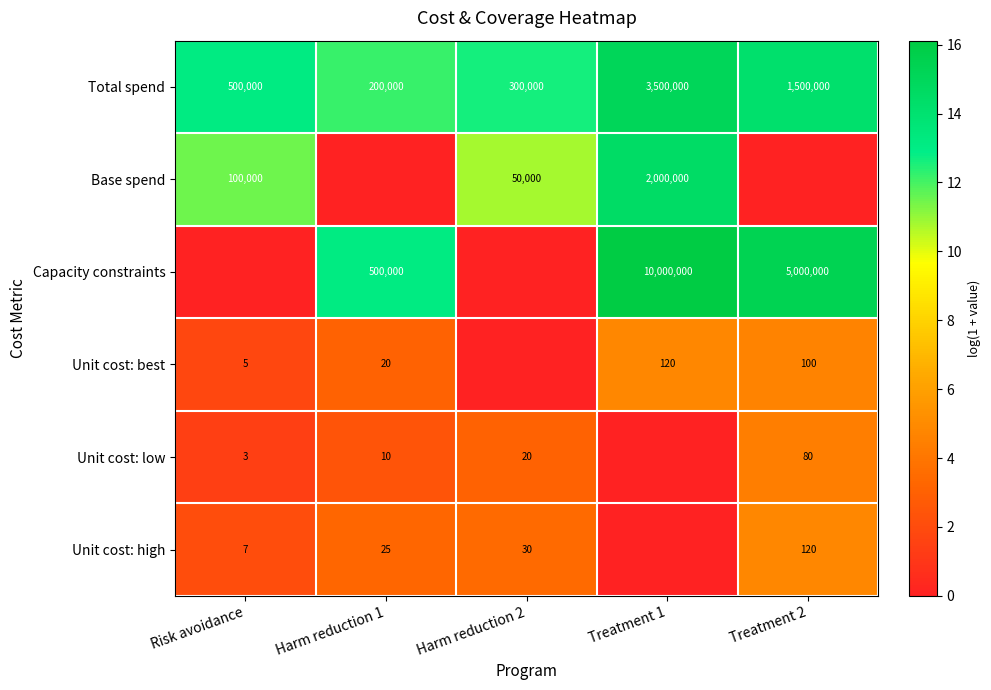

What is the maximum value shown in the chart?

16.1